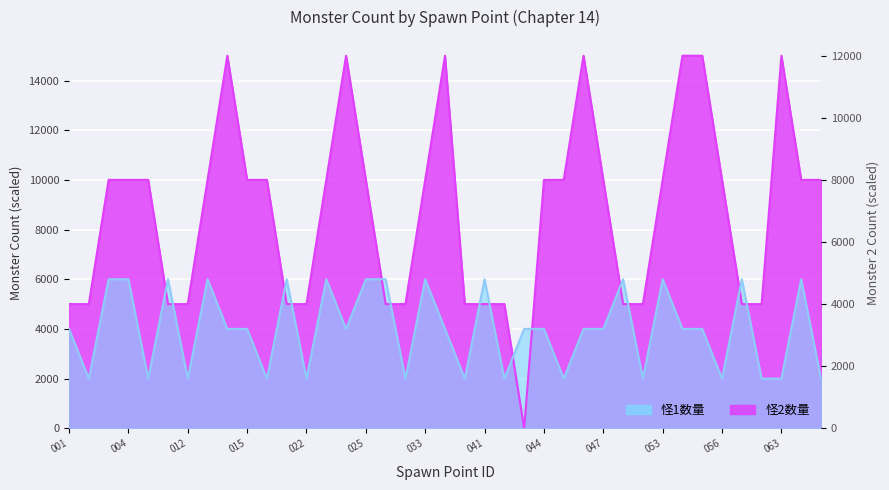

Which series has the widest spread of values?

怪2数量